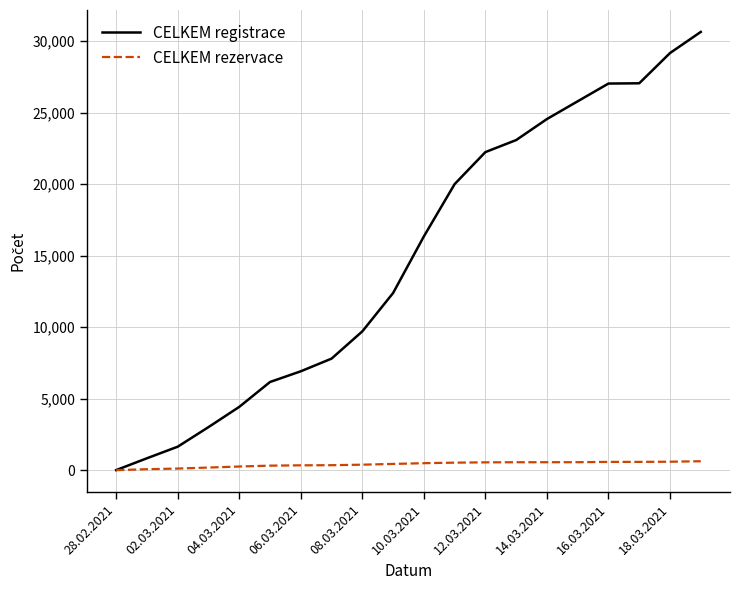

How many lines are shown in the chart?

2